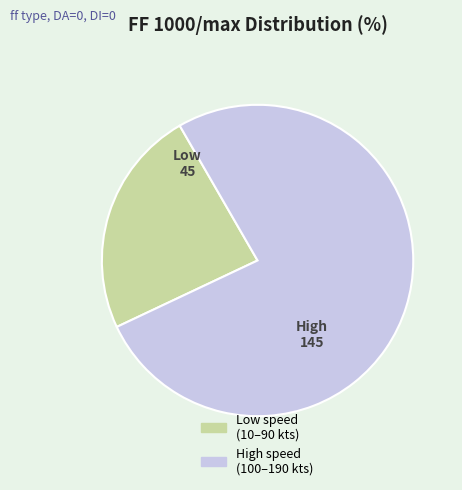

Is there any slice that represents more than half of the pie?

Yes